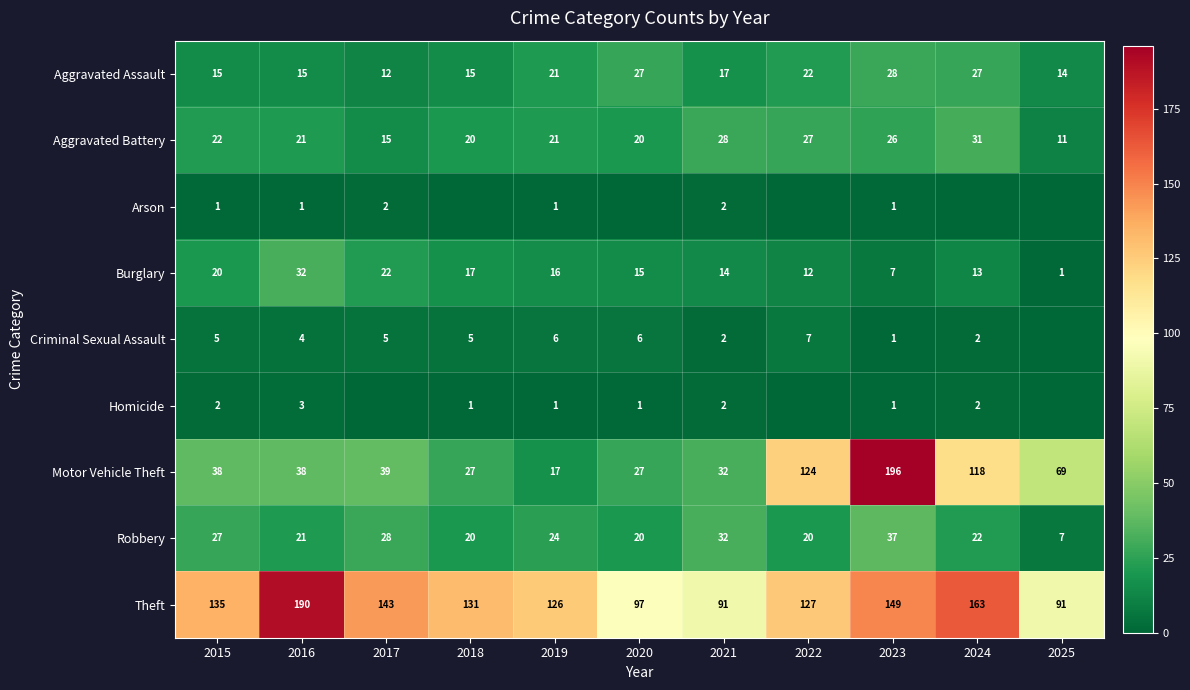

What is the minimum value for Aggravated Assault?

12